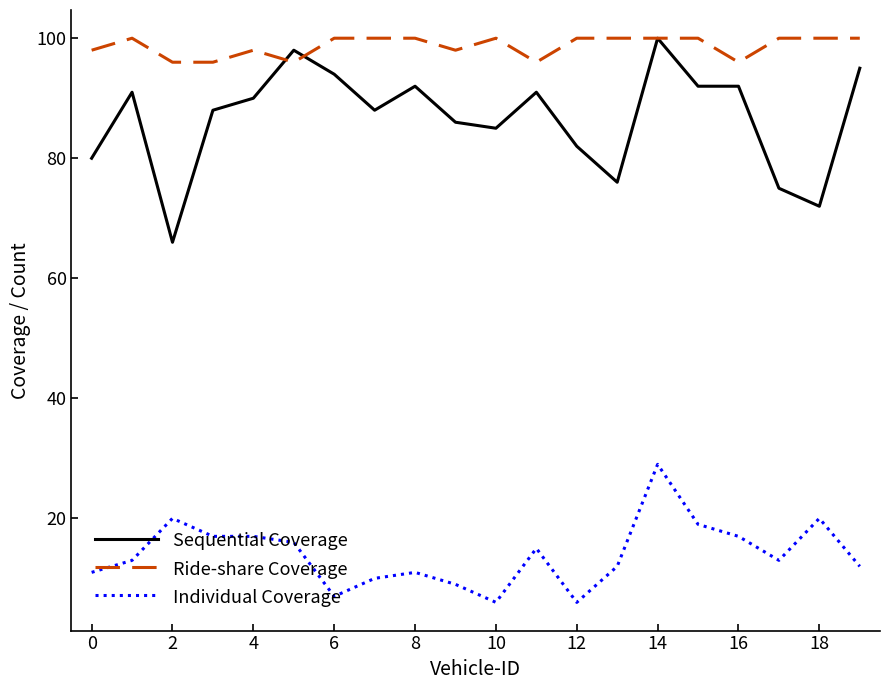

True or false: Individual Coverage and Sequential Coverage cross at least once.

False